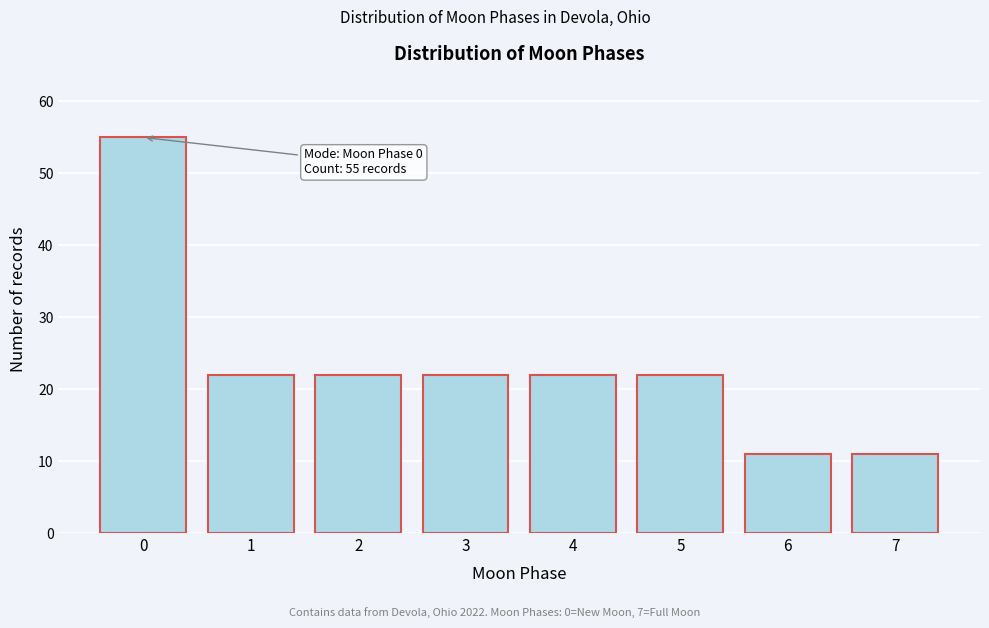

Reading left to right, transcribe all the data shown in this chart.

0=55	1=22	2=22	3=22	4=22	5=22	6=11	7=11